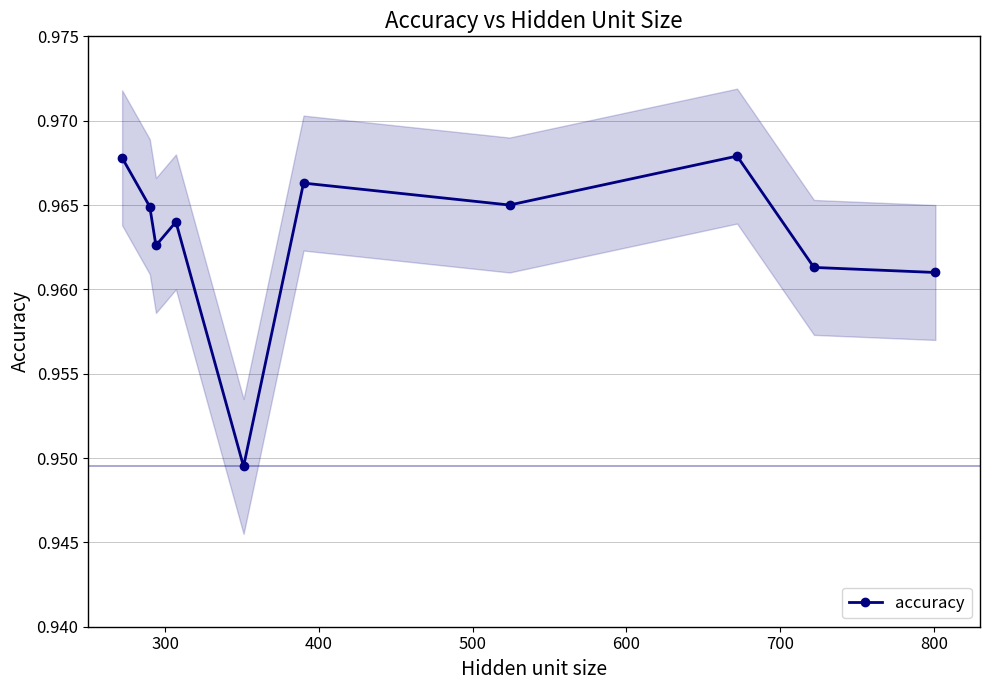

How many accuracy values are between 0 and 1?

10